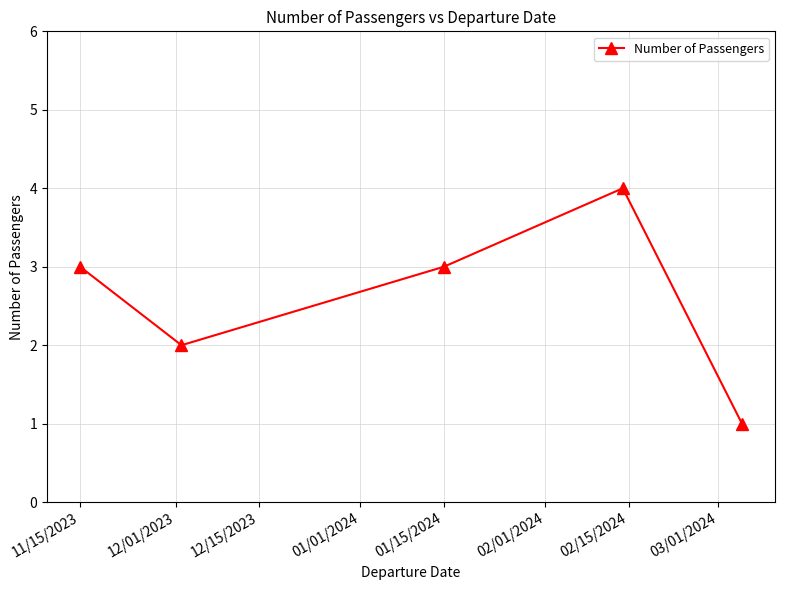

What is the difference between the maximum and minimum values?

3